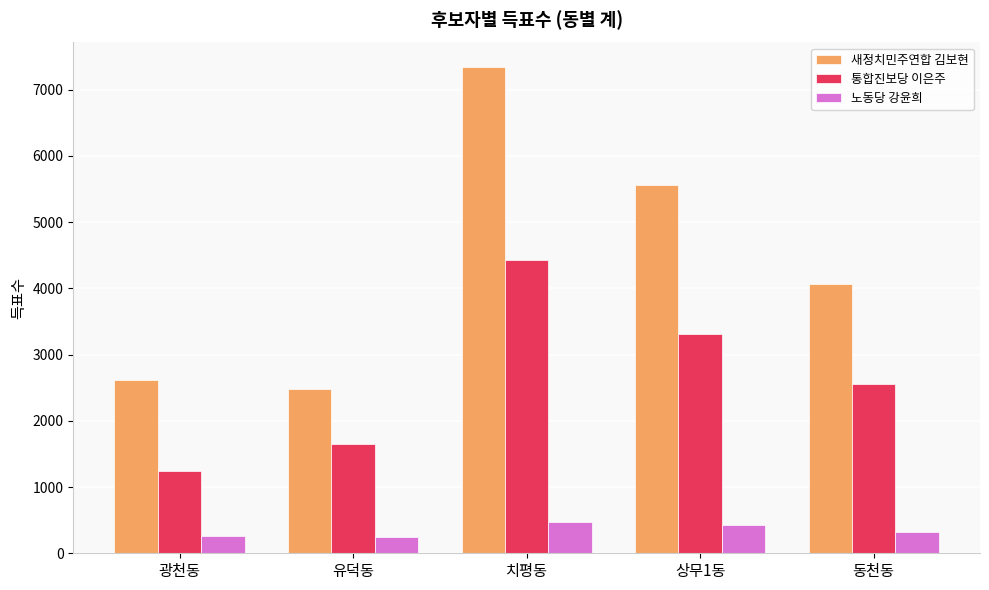

What is the total value across all series at 유덕동?

4372